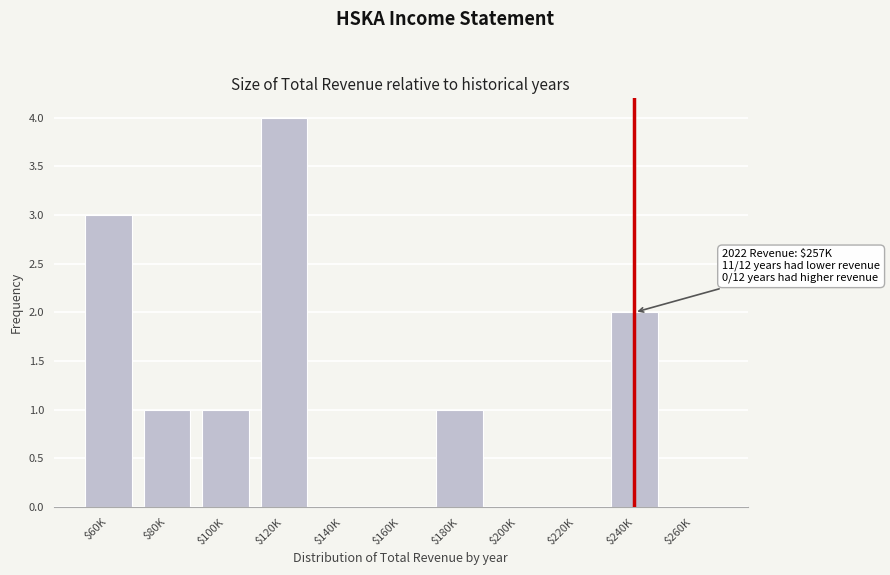

What is the sum of all values?

12